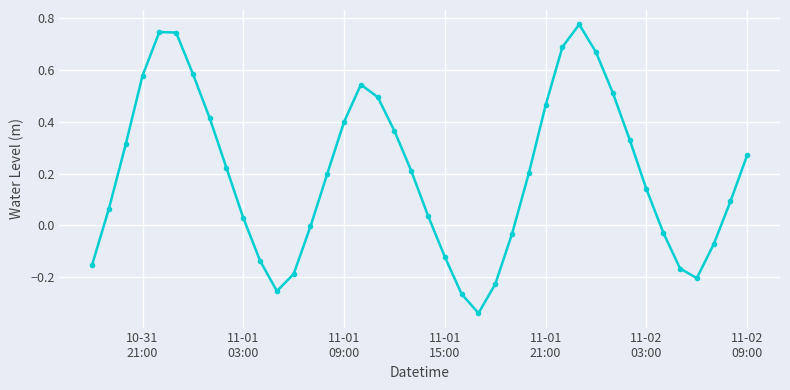

What is the difference between the second highest and second lowest values?

1.0